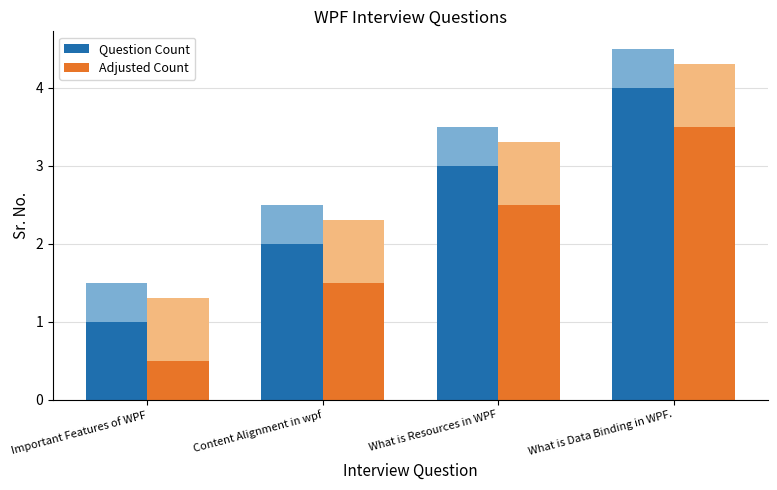

What is the difference between the maximum and second lowest values in the Question Count series?

2.0